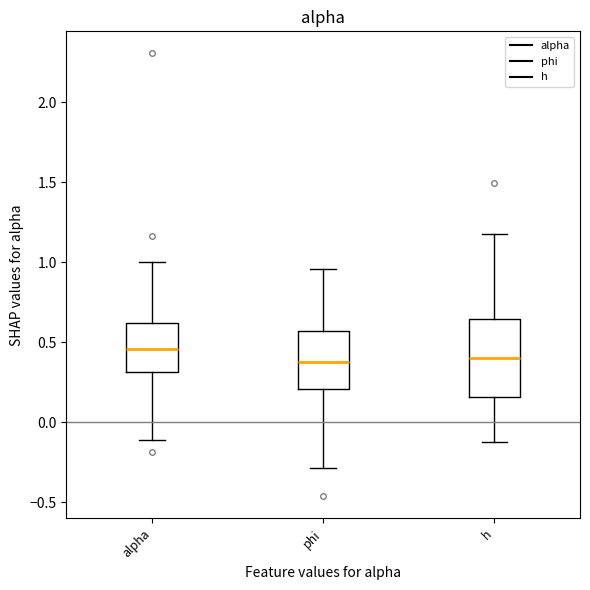

Reading left to right, read every box against the y-axis: the position of its median line, the range the box covers, and the ends of its whiskers. The values are not printed on the chart, so give them approximately, as read against the axis.

alpha: median 0.45, box 0.30 to 0.60, whiskers -0.10 to 1.00
phi: median 0.35, box 0.20 to 0.55, whiskers -0.30 to 0.95
h: median 0.40, box 0.15 to 0.65, whiskers -0.10 to 1.20